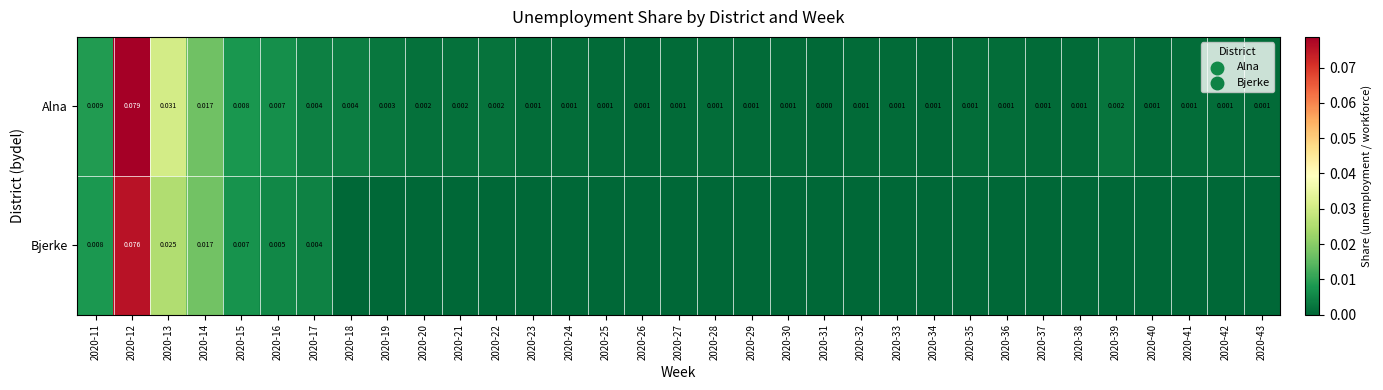

Rank the series at 2020-12 from lowest to highest value.

Bjerke, Alna